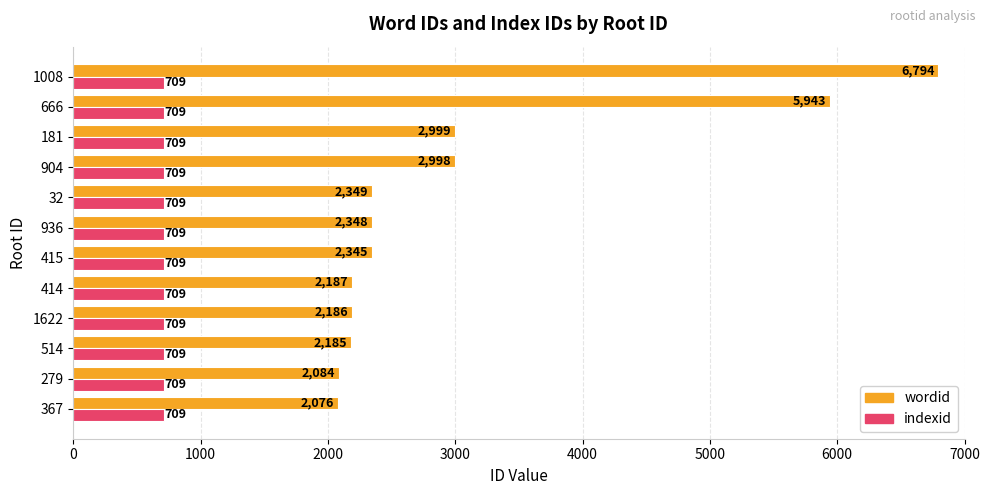

Is it true that indexid equals 475 at 32?

False